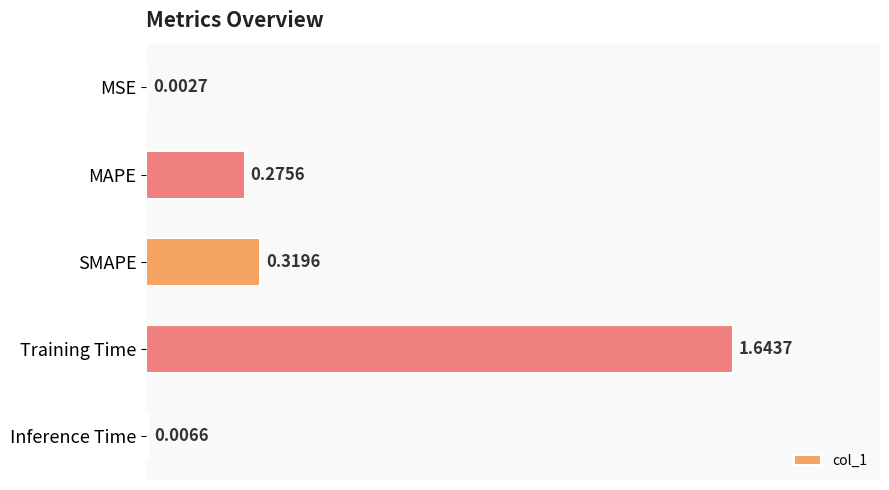

Which label corresponds to the largest value in the chart?

Training Time